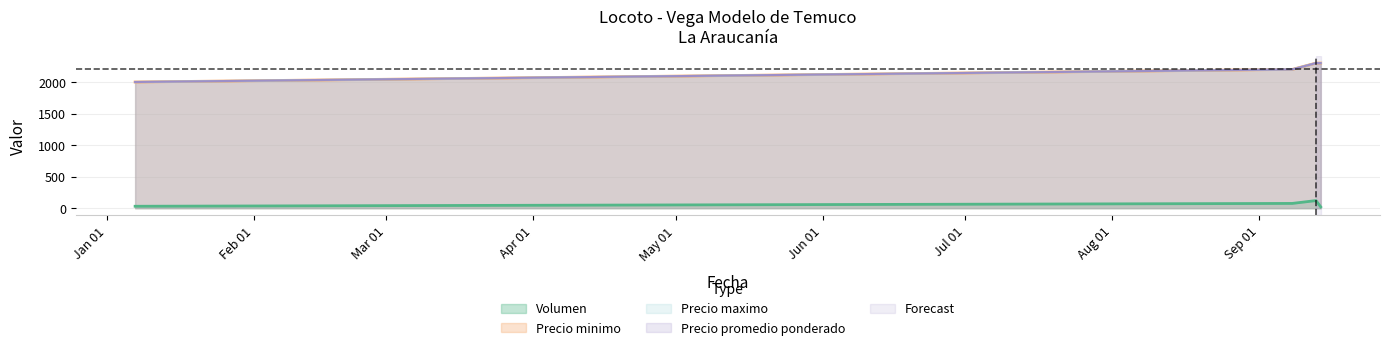

What is the label of the 1st point from the left?

2021-01-07